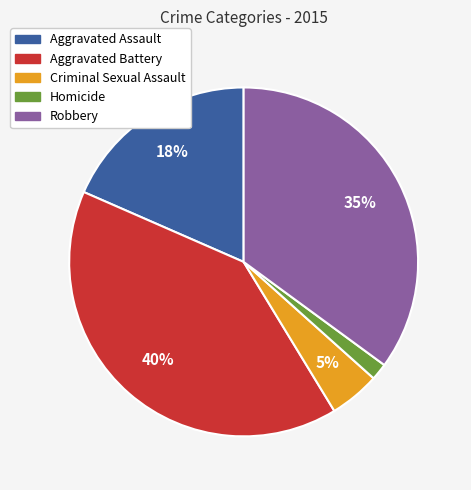

Which category has the smallest portion of the pie?

Homicide